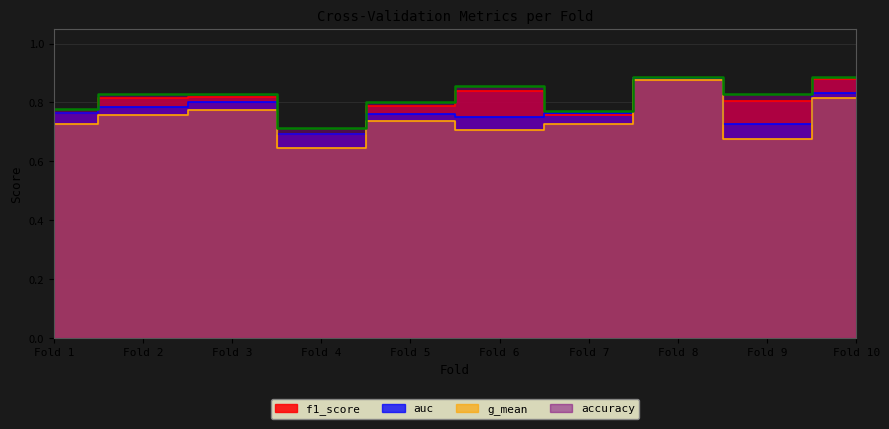

Which series has the largest total across all categories?

accuracy